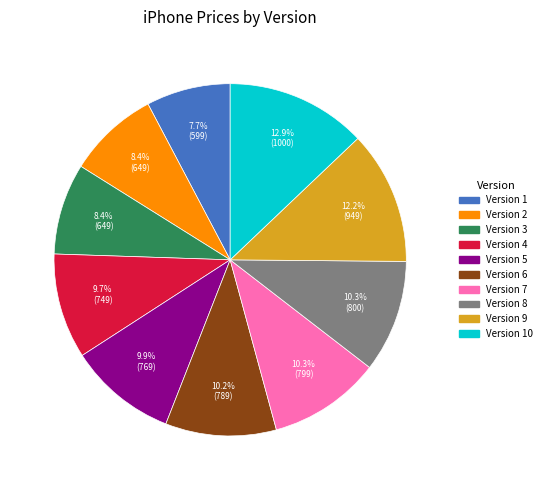

Does any single category account for the majority?

No